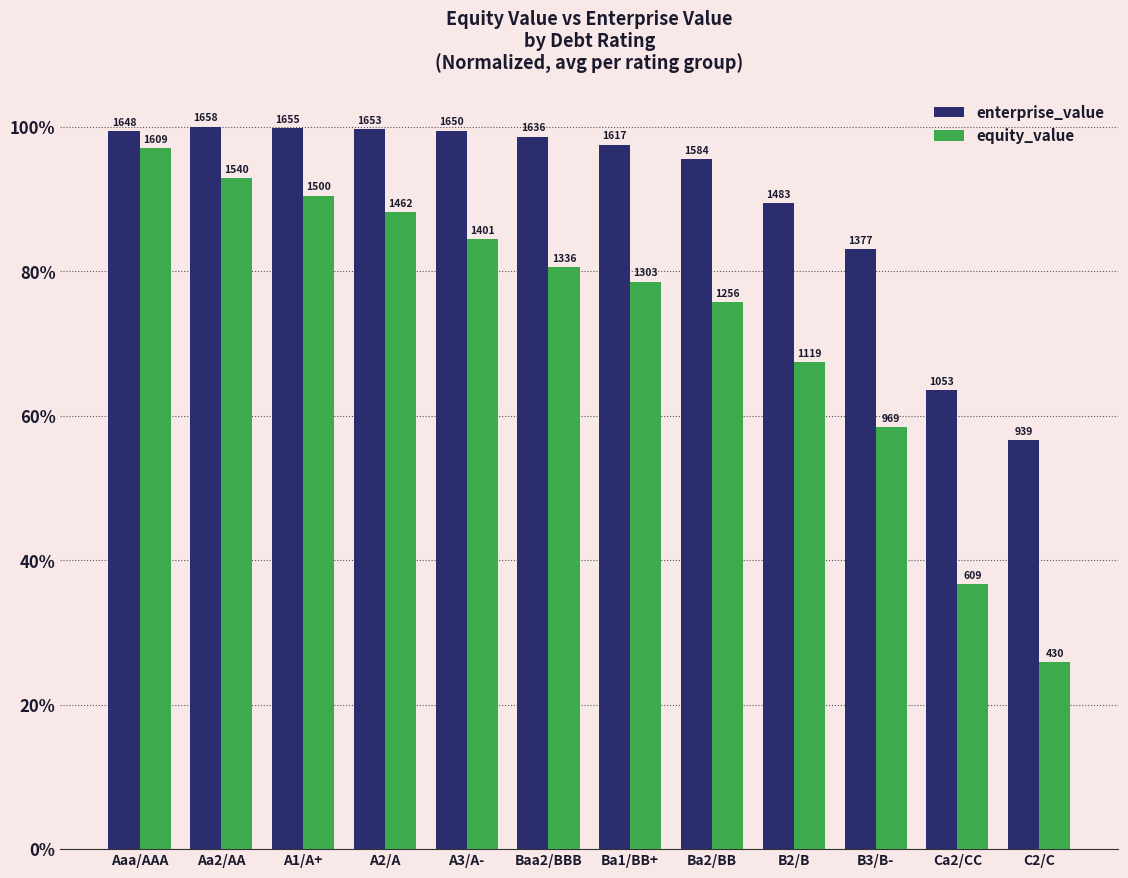

What is the average value of the enterprise_value series?

90.2